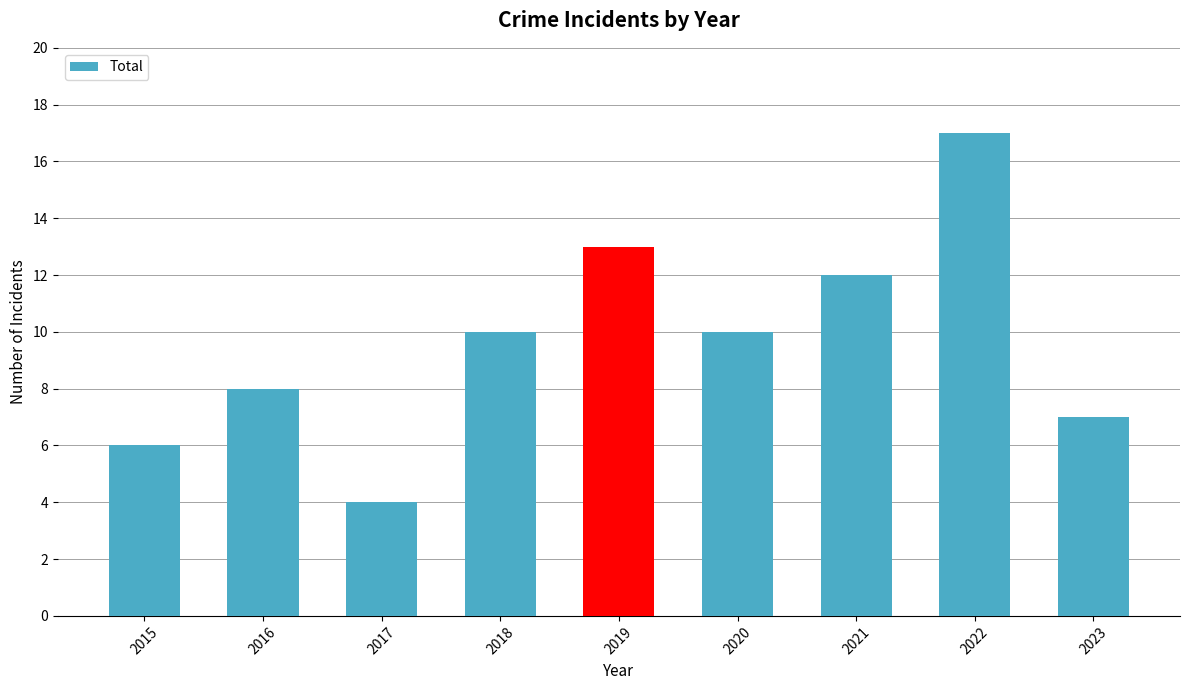

How many series are shown in this chart?

1